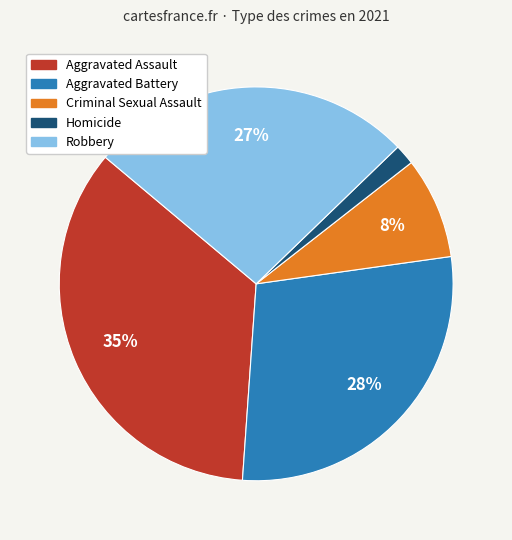

Combined, do Robbery and Homicide account for over 50%?

No